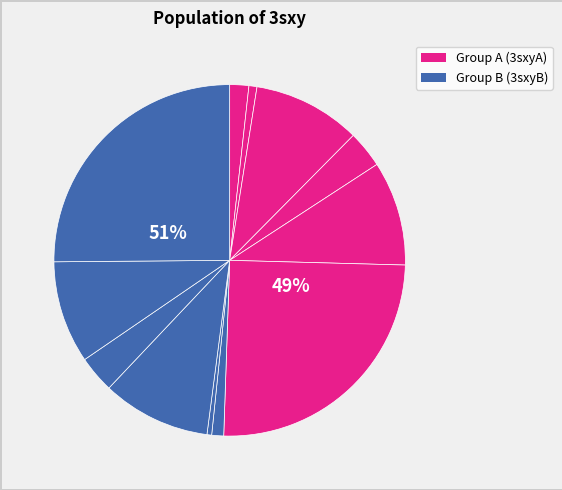

To the nearest percent, what percentage of the pie is 3sxyA10?

2%